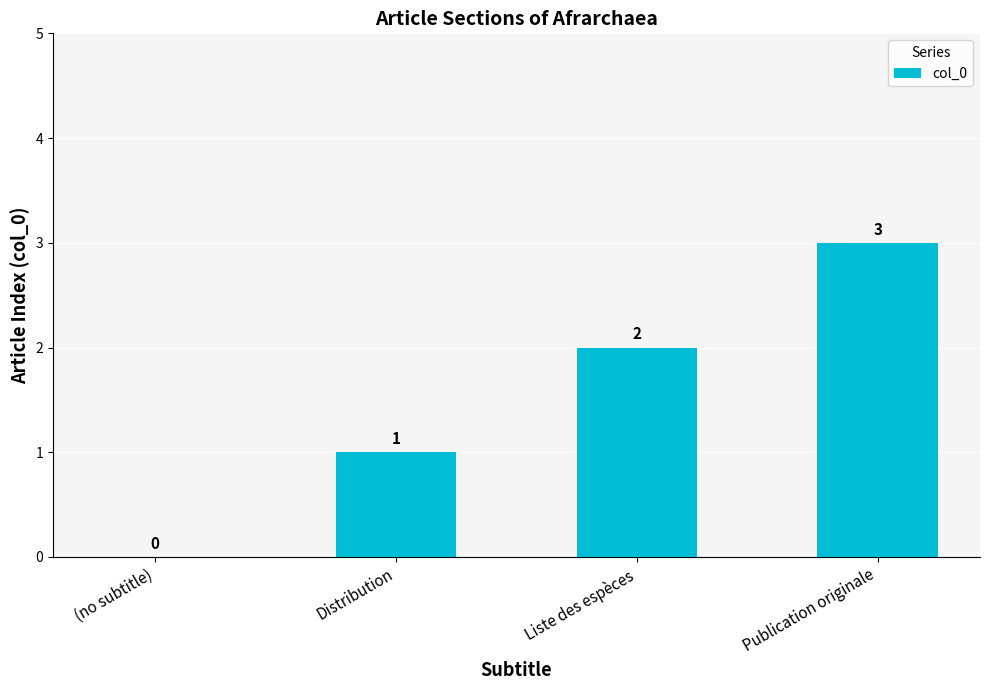

What is the sum of the values at (no subtitle) and Liste des espèces?

2